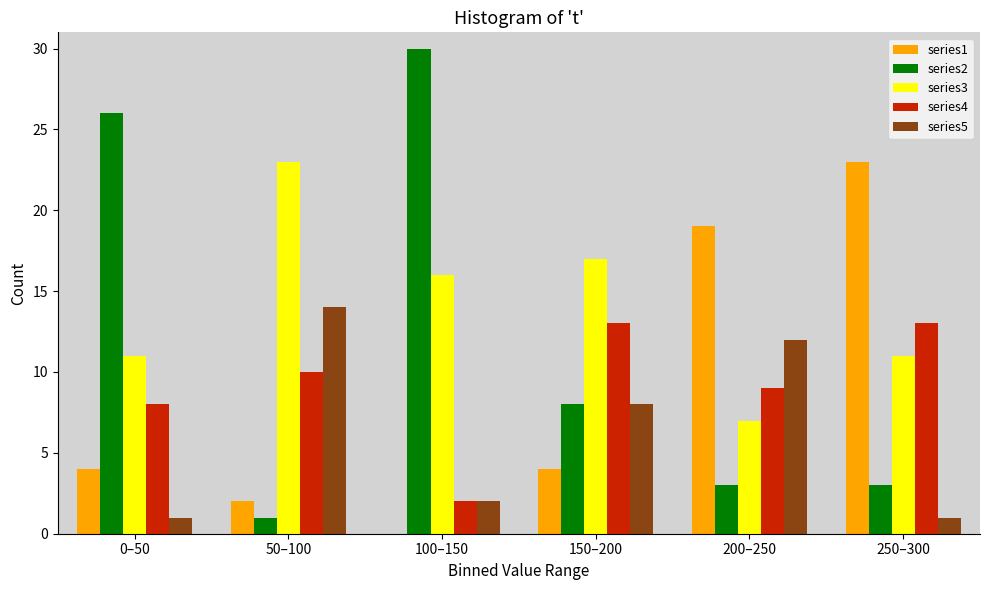

Reading right to left, extract all data points from this chart.

series1: 250–300=23	200–250=19	150–200=4	100–150=0	50–100=2	0–50=4
series2: 250–300=3	200–250=3	150–200=8	100–150=30	50–100=1	0–50=26
series3: 250–300=11	200–250=7	150–200=17	100–150=16	50–100=23	0–50=11
series4: 250–300=13	200–250=9	150–200=13	100–150=2	50–100=10	0–50=8
series5: 250–300=1	200–250=12	150–200=8	100–150=2	50–100=14	0–50=1